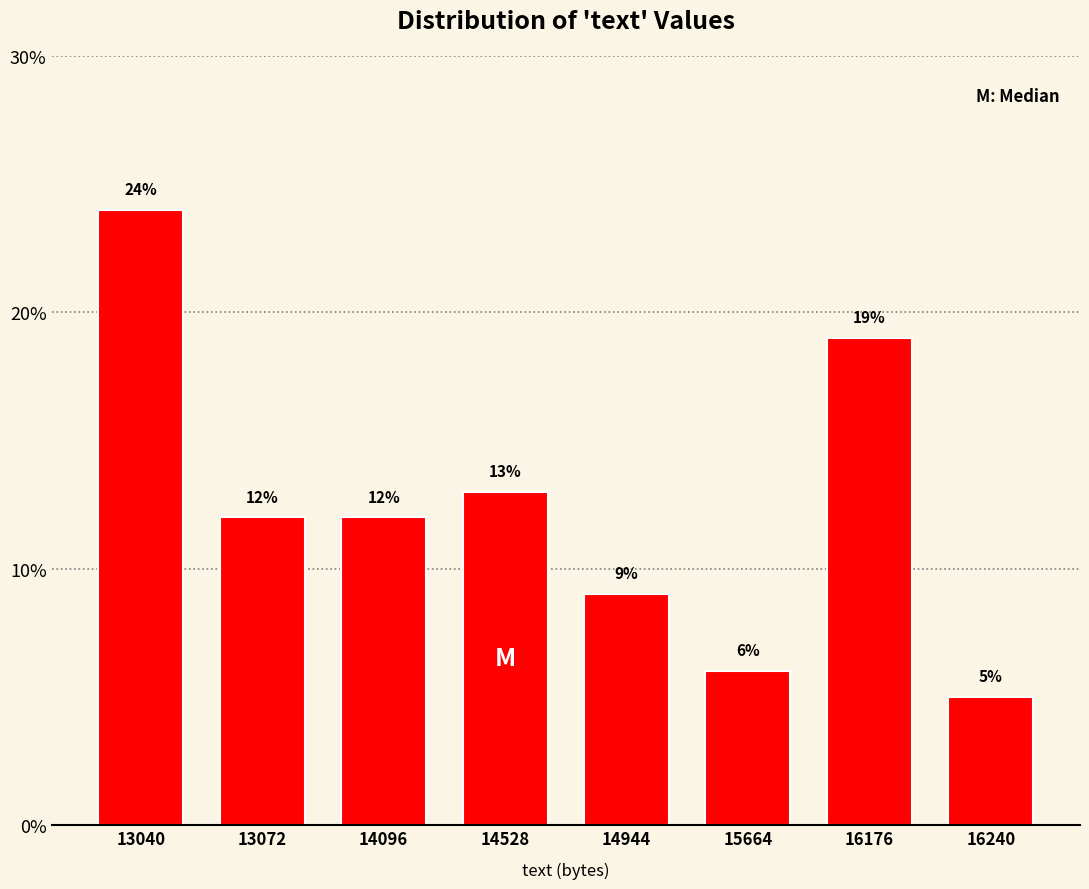

Reading left to right, list all the values displayed in this chart.

24	12	12	13	9	6	19	5